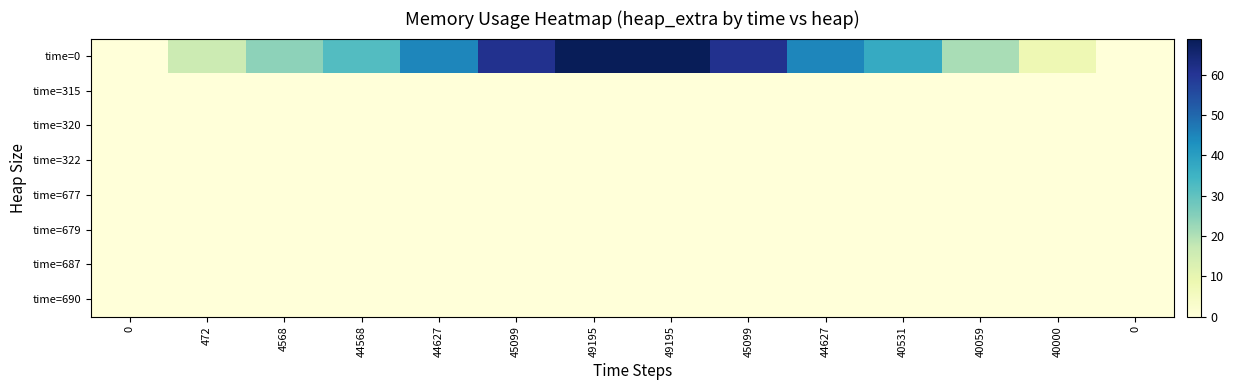

Between 0 and 49195, which is larger?

49195